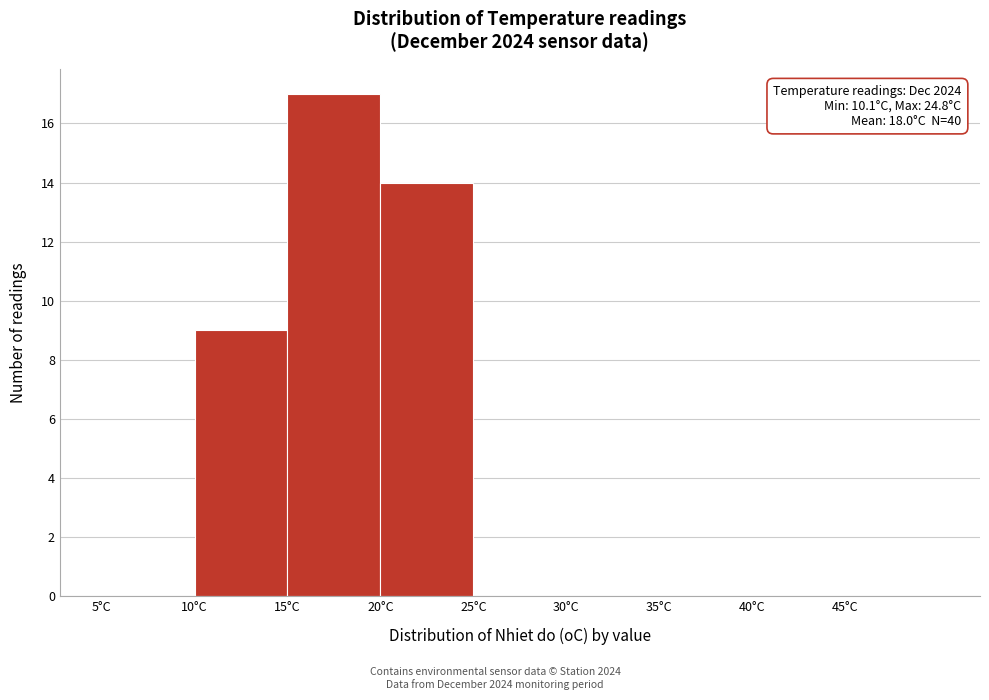

Which range on the x-axis has the tallest bar?

15 to 20